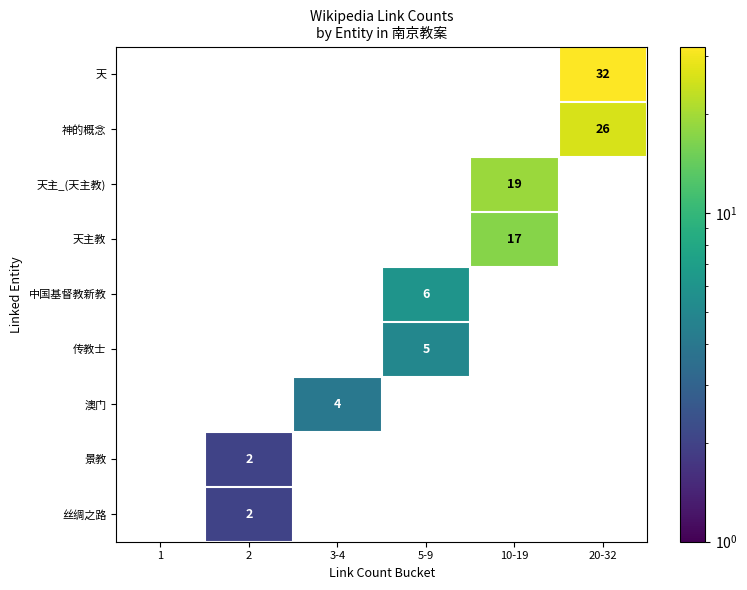

Which series has the largest total across all categories?

天